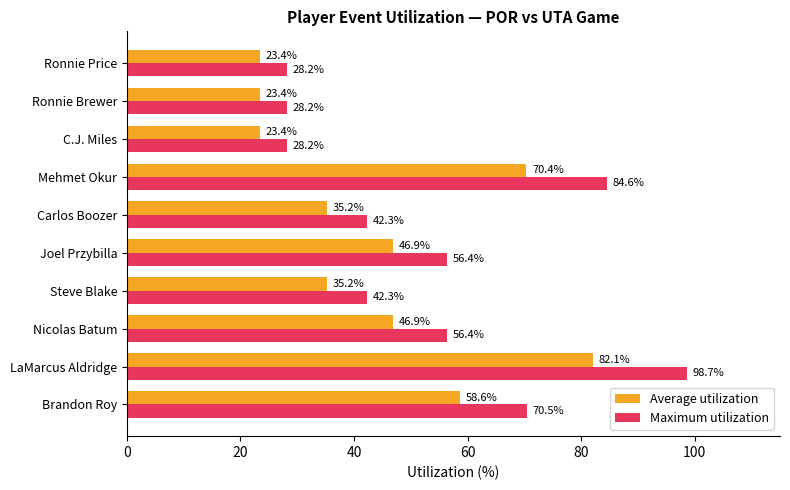

Which series has the largest total across all categories?

Maximum utilization